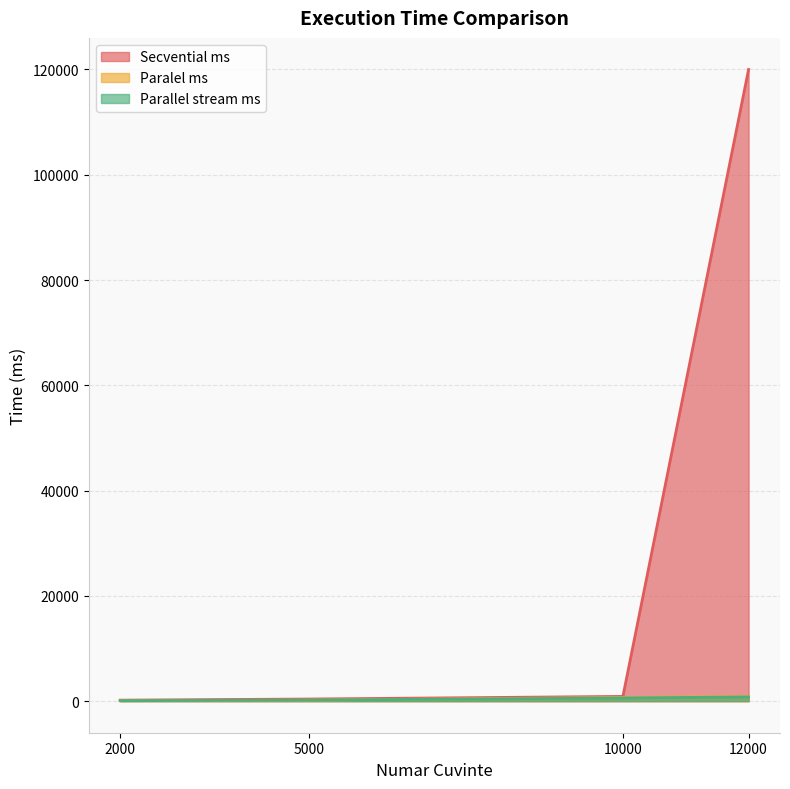

True or false: Secvential ms has a value of 1250 at 10000.

False